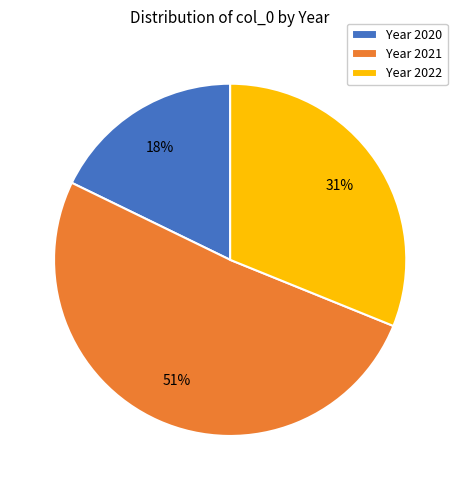

To the nearest percent, what is the average slice percentage?

33%